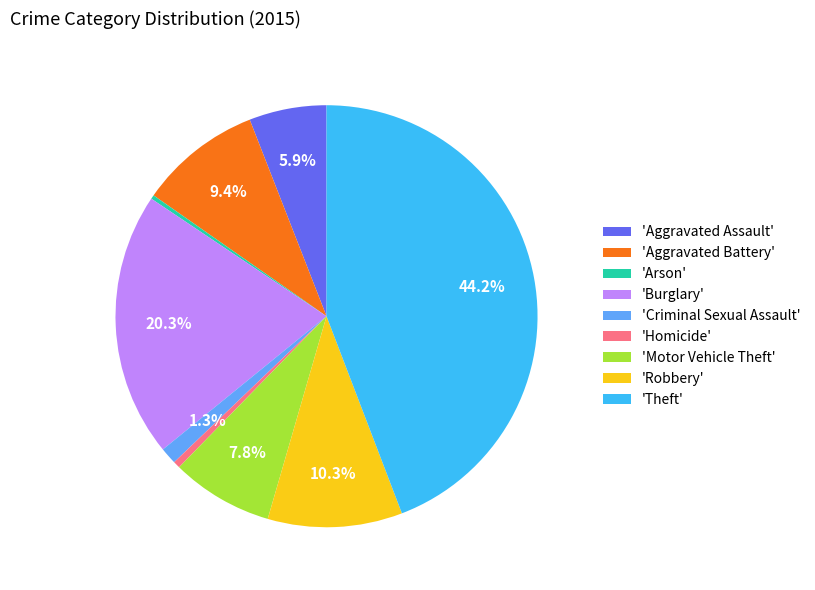

How many slices are in this pie chart?

9